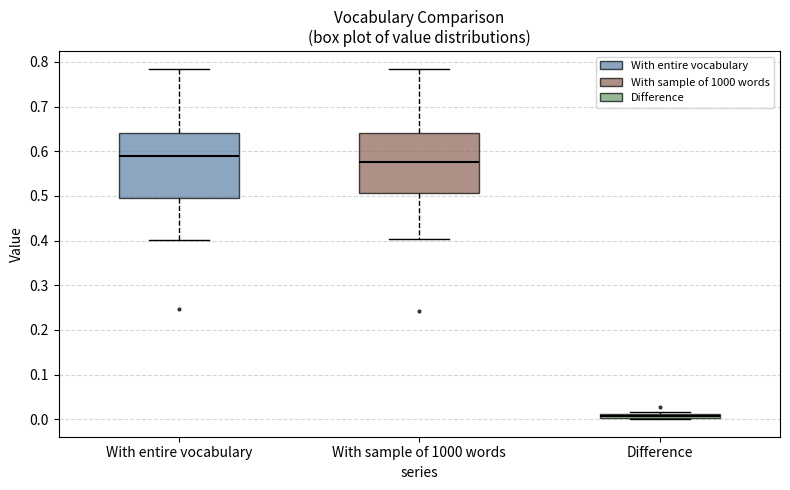

Where does the upper whisker of the box for With entire vocabulary end on the y-axis? The values are not printed on the chart, so give them approximately, as read against the axis.

0.78